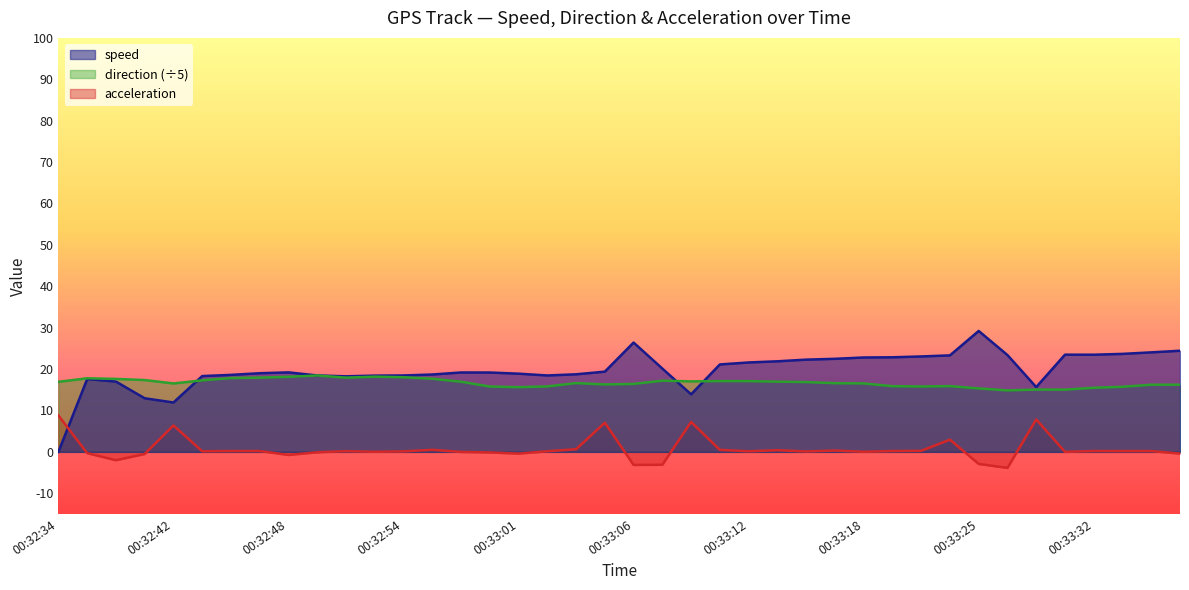

Where does the direction series first go above 16?

00:32:34